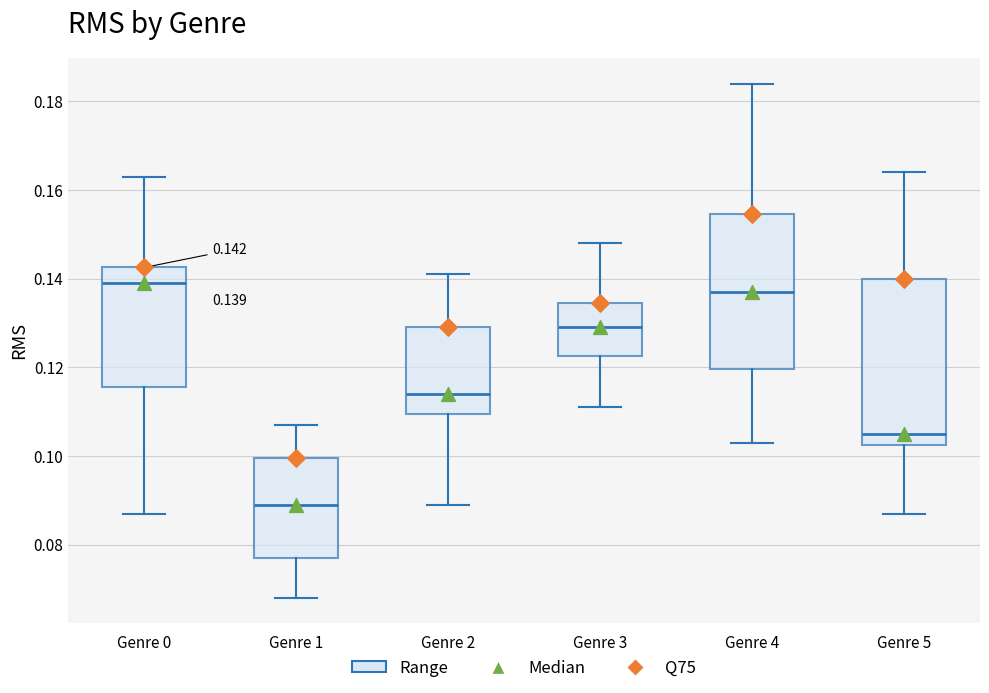

Which box has the lowest median line?

Genre 1